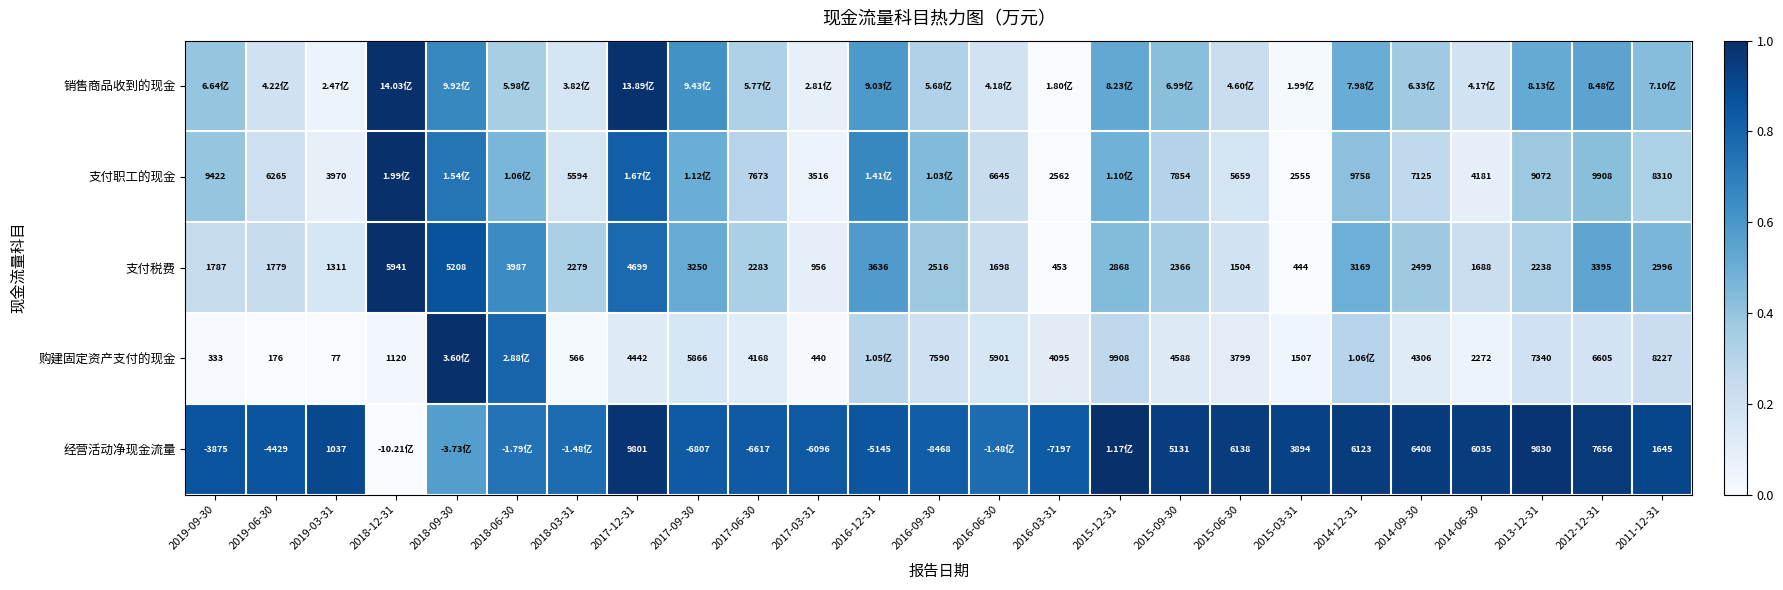

Between 2012-12-31 and 2016-06-30, which is larger?

2012-12-31